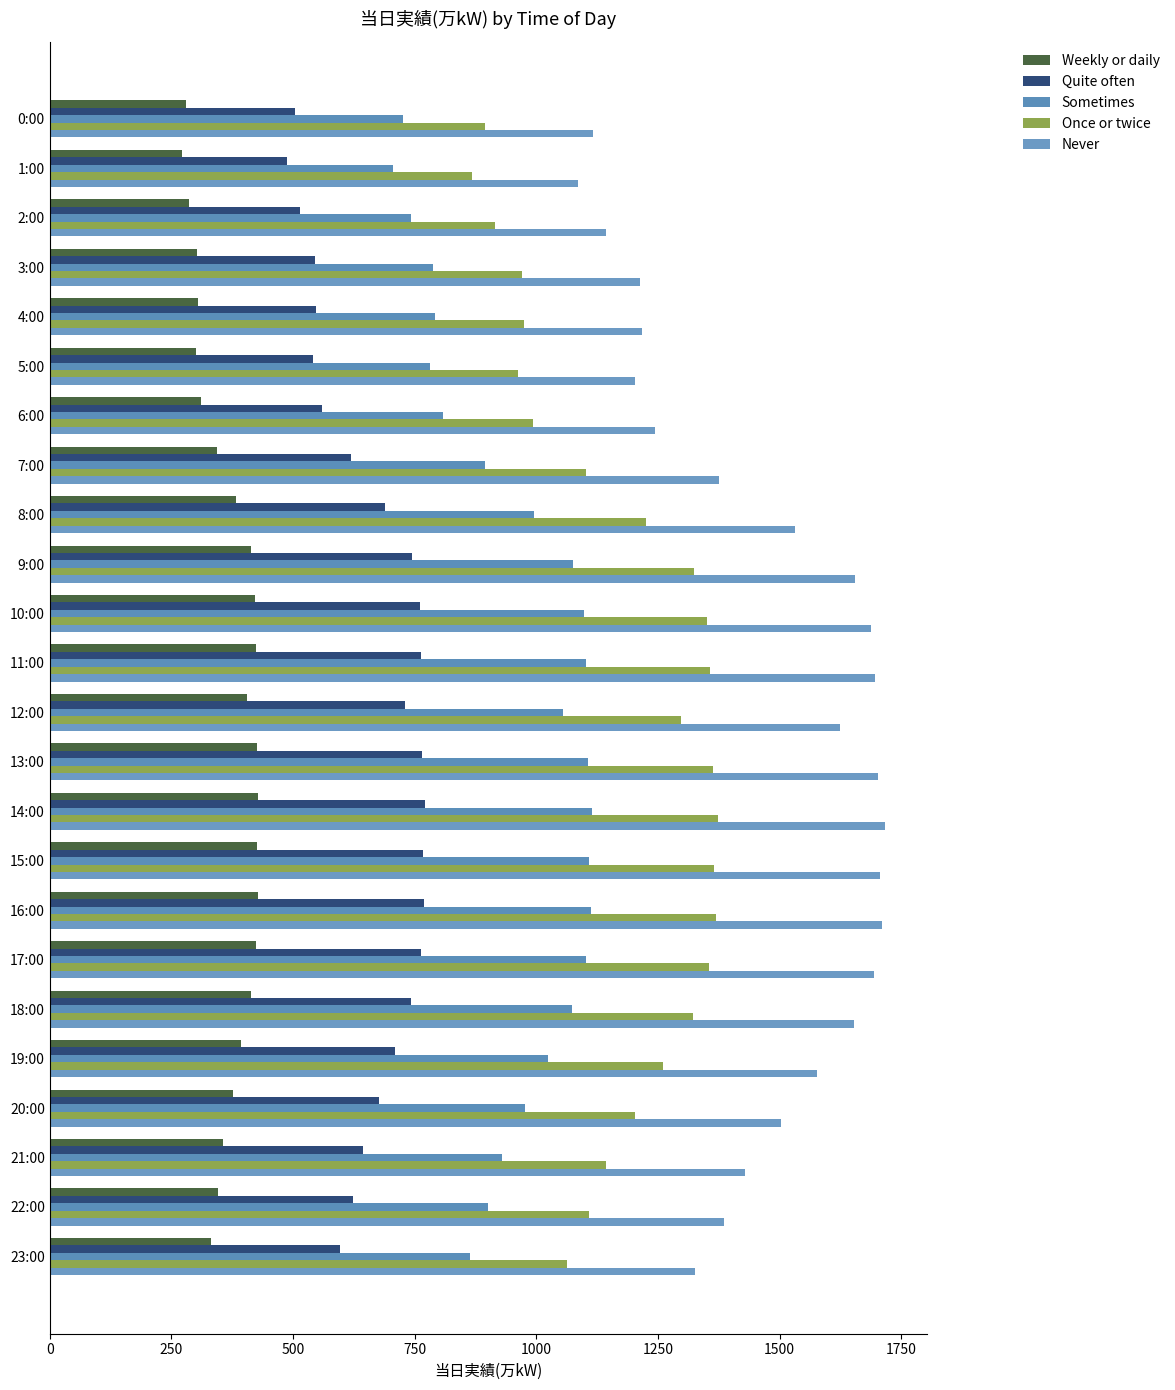

How many series are shown in this chart?

5